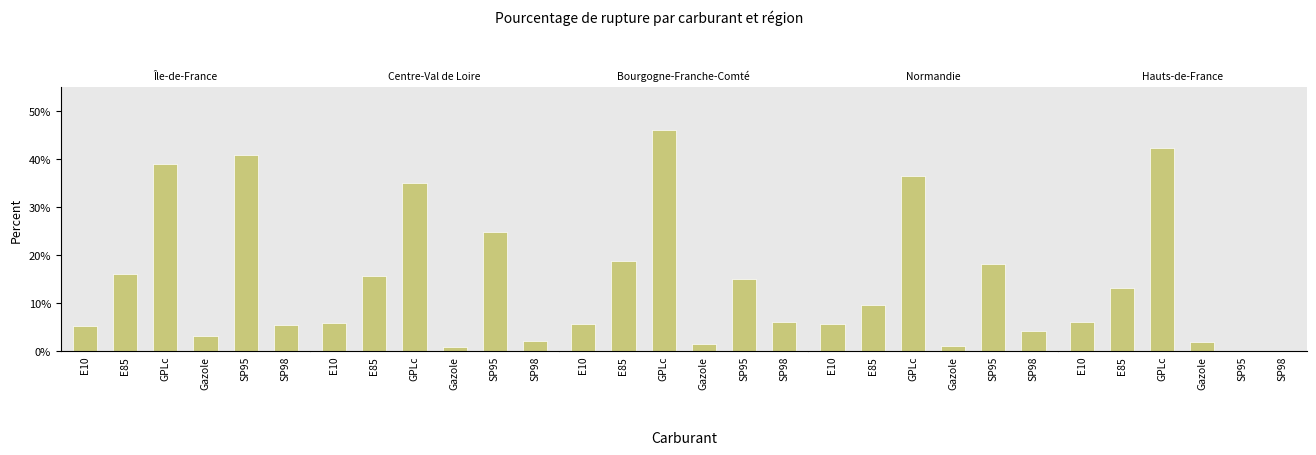

What is the average value of the Centre-Val de Loire series?

14.1